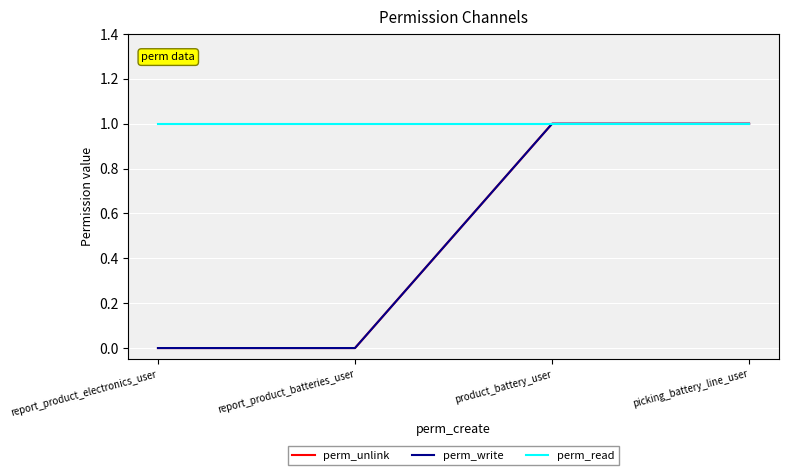

Reading left to right, what are all the values shown in this chart?

perm_unlink: 0	0	1	1
perm_write: 0	0	1	1
perm_read: 1	1	1	1